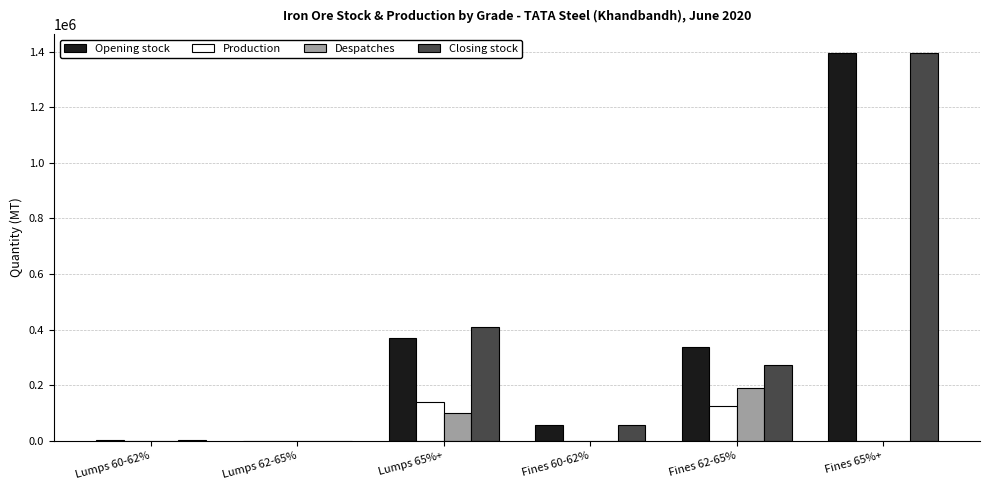

At which category does the chart reach its peak across all series?

Fines 65%+